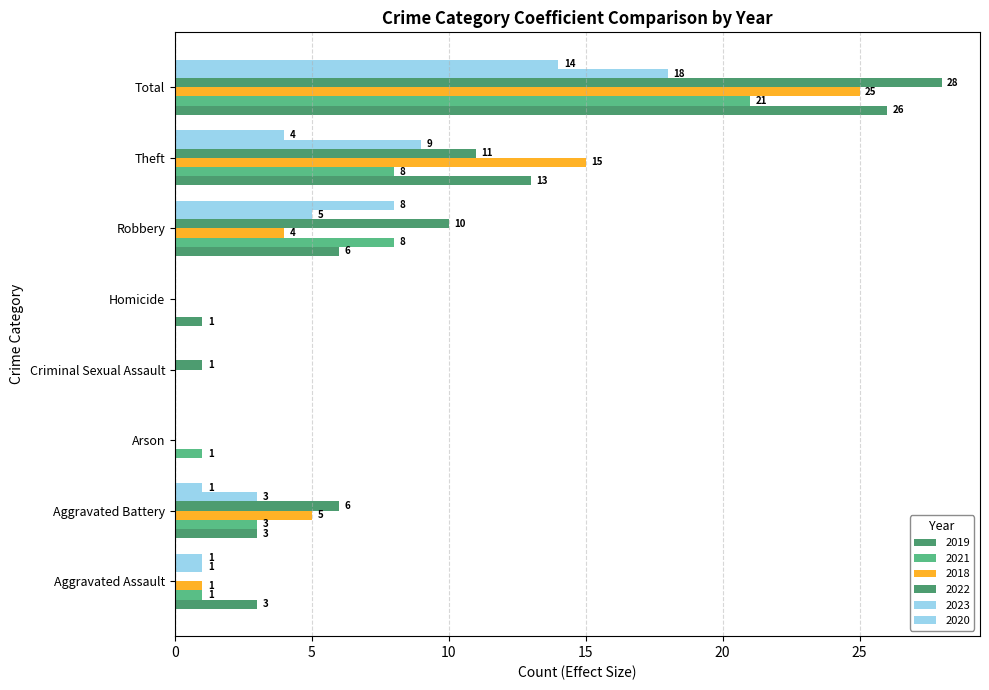

Reading left to right, what are all the values shown in this chart?

2019: 3	3	0	0	1	6	13	26
2021: 1	3	1	0	0	8	8	21
2018: 1	5	0	0	0	4	15	25
2022: 0	6	0	1	0	10	11	28
2023: 1	3	0	0	0	5	9	18
2020: 1	1	0	0	0	8	4	14